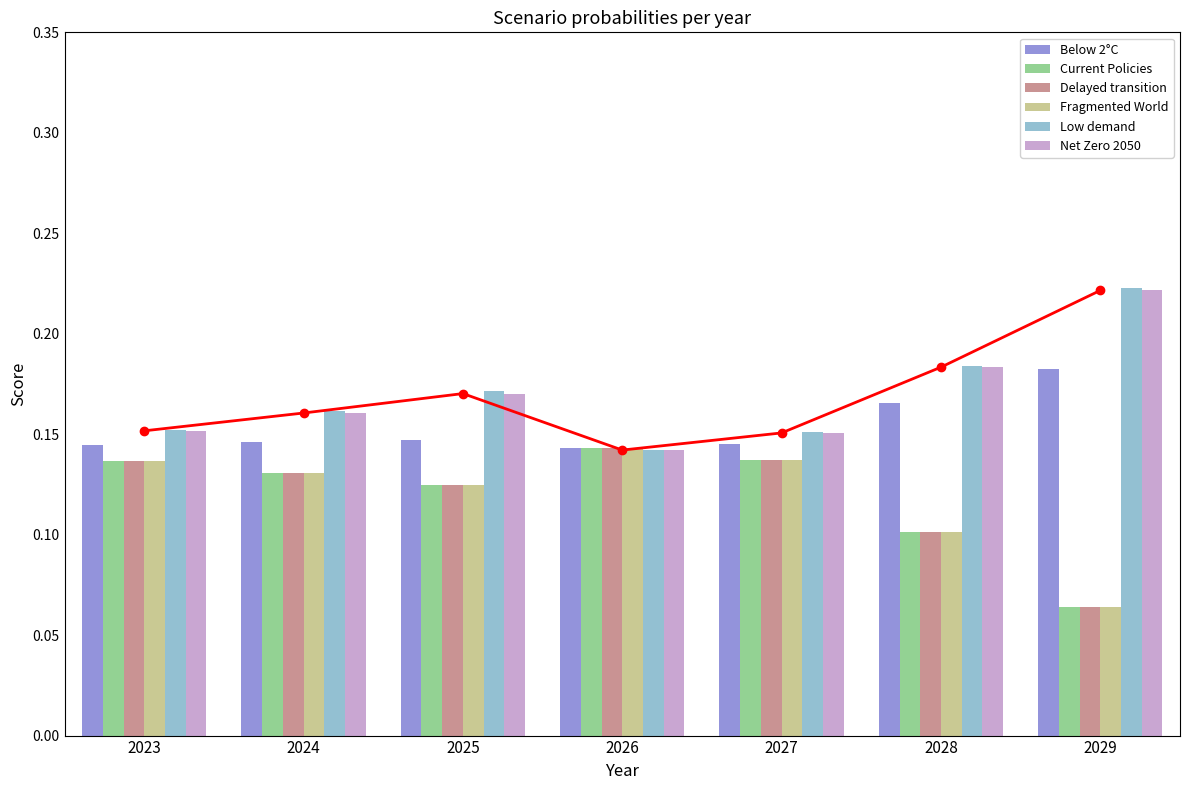

Which series changed the most between 2026 and 2029?

Low demand